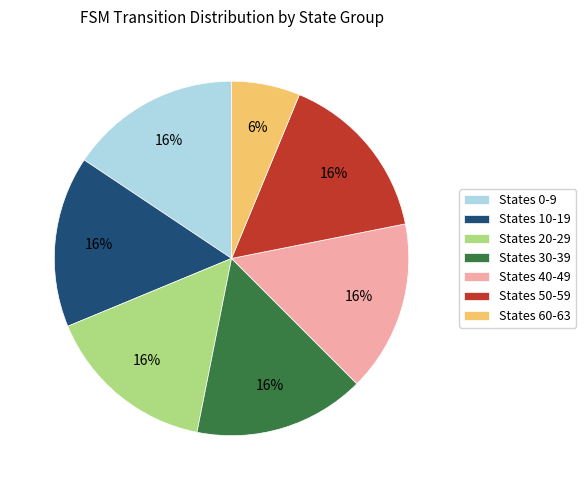

Is it true that States 0-9 is 16% of the pie?

True